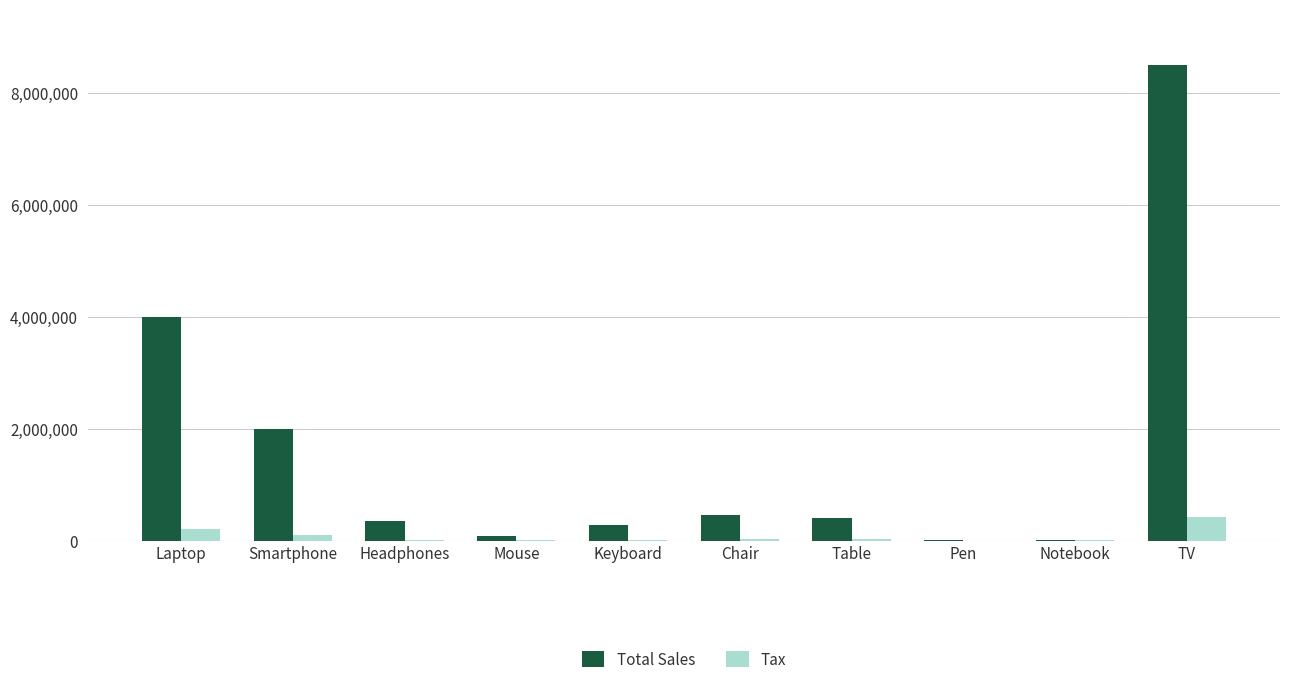

What is the maximum value shown in the chart?

8500000